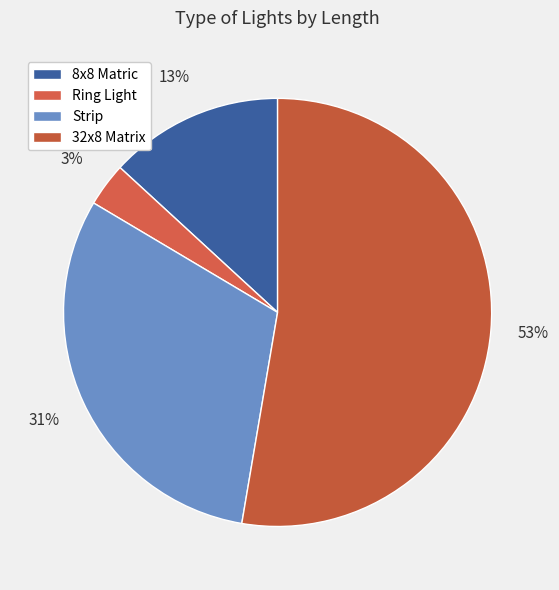

Count the number of slices in the pie.

4